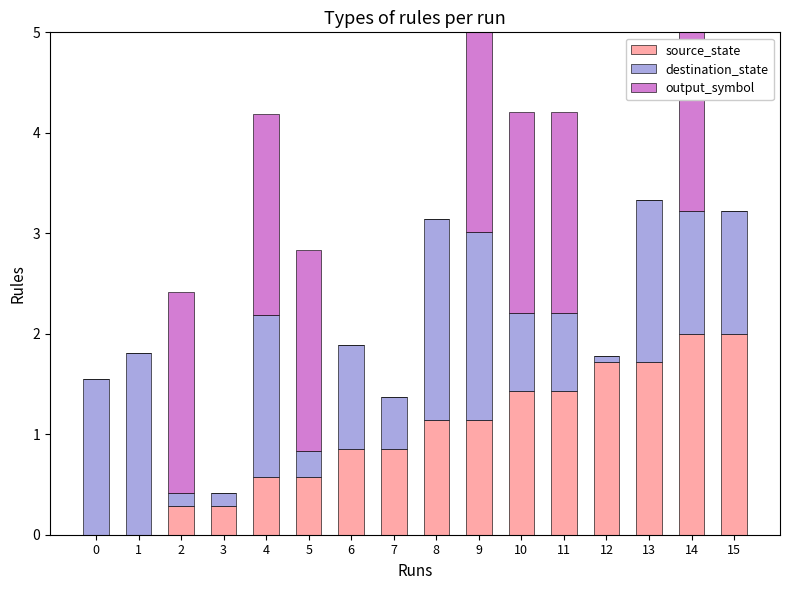

How many series are shown in this chart?

3